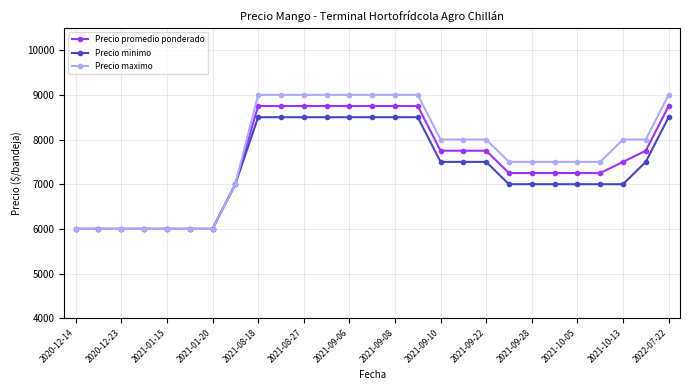

What is the value of the Precio promedio ponderado point at the 4th from the left?

6000